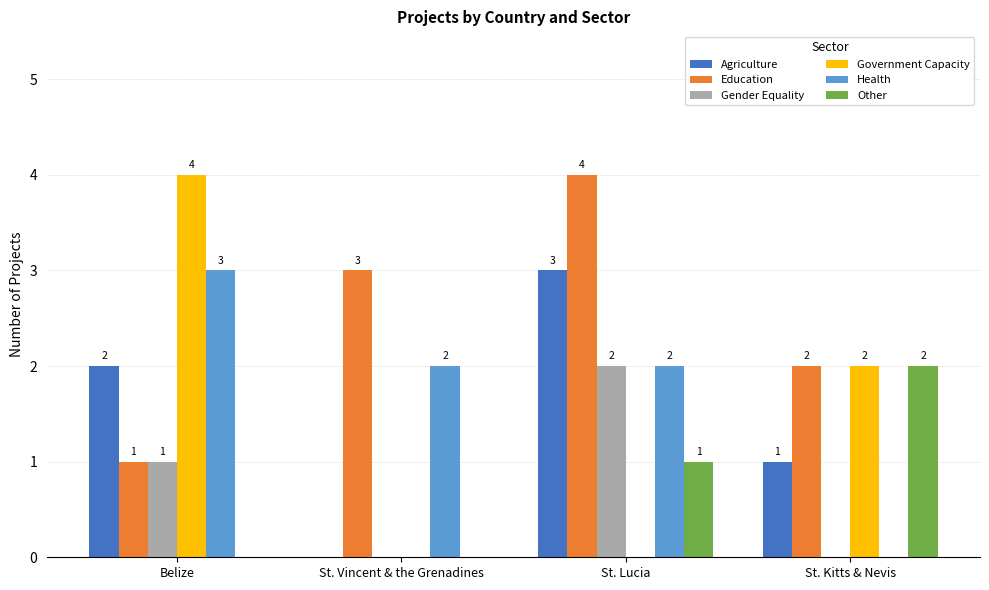

What is the greatest value displayed?

4